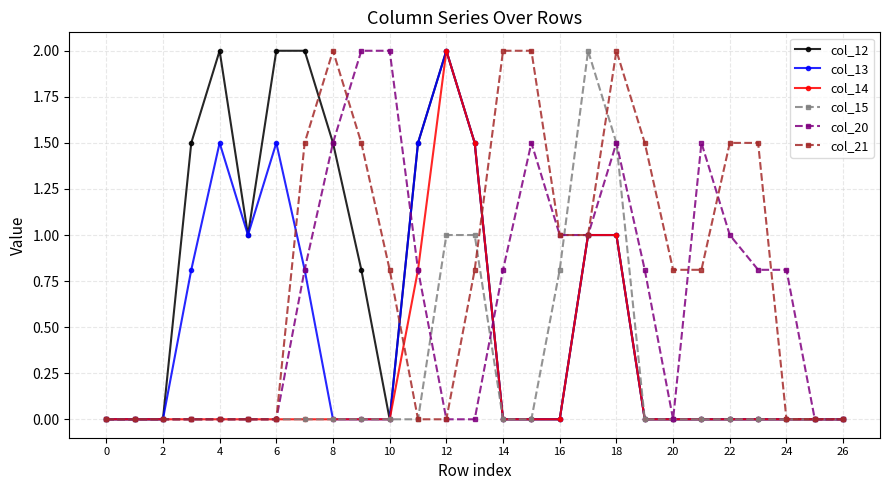

Which series has the largest total across all categories?

col_21